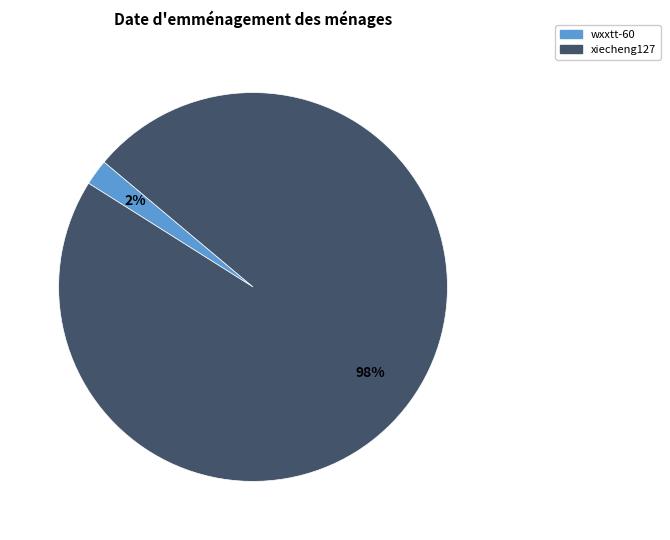

To the nearest percent, what is the difference between the largest and smallest slice percentages?

96%